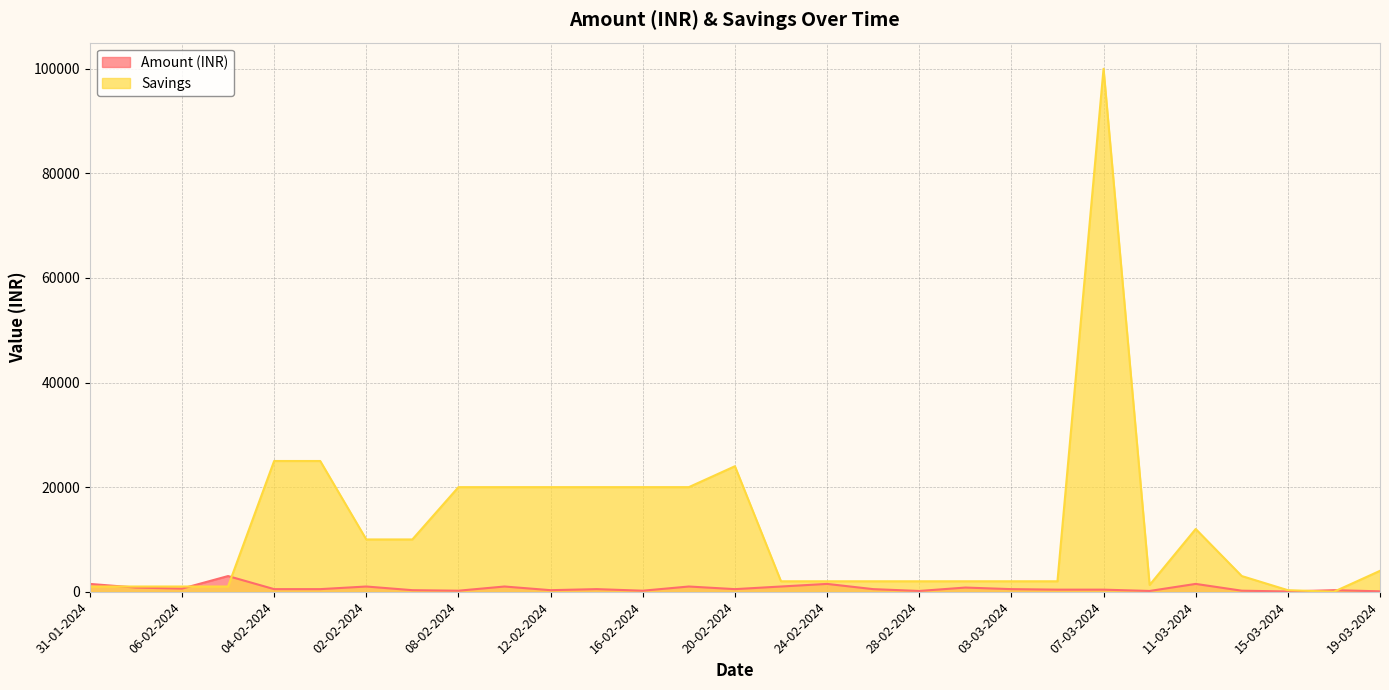

Rank the series by their maximum value, from lowest to highest.

Amount (INR), Savings